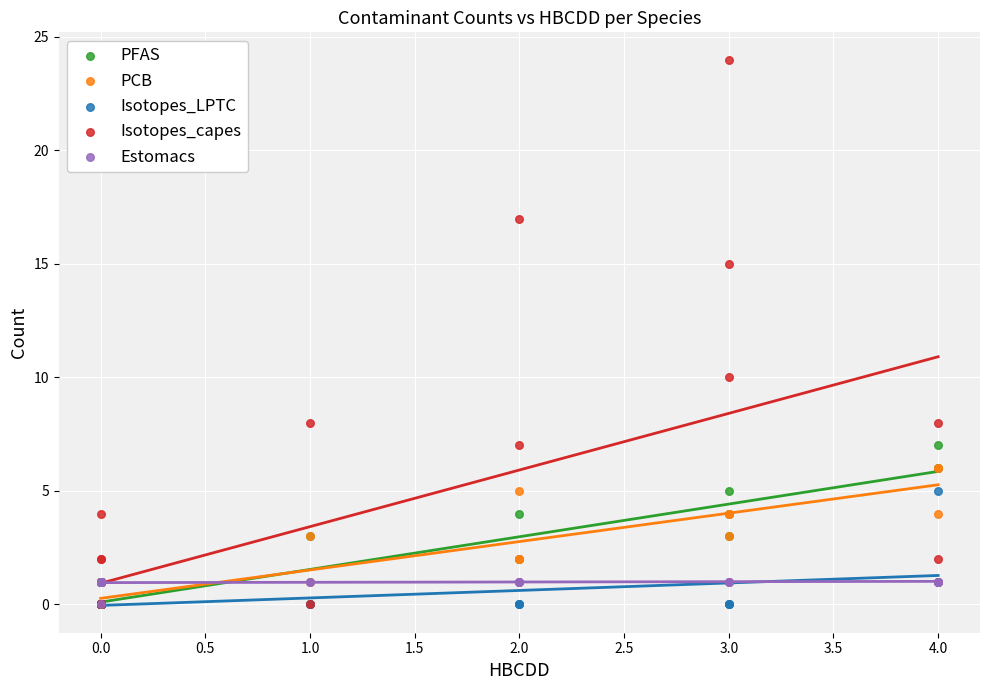

Which series has the largest Y range (max minus min)?

Isotopes_capes